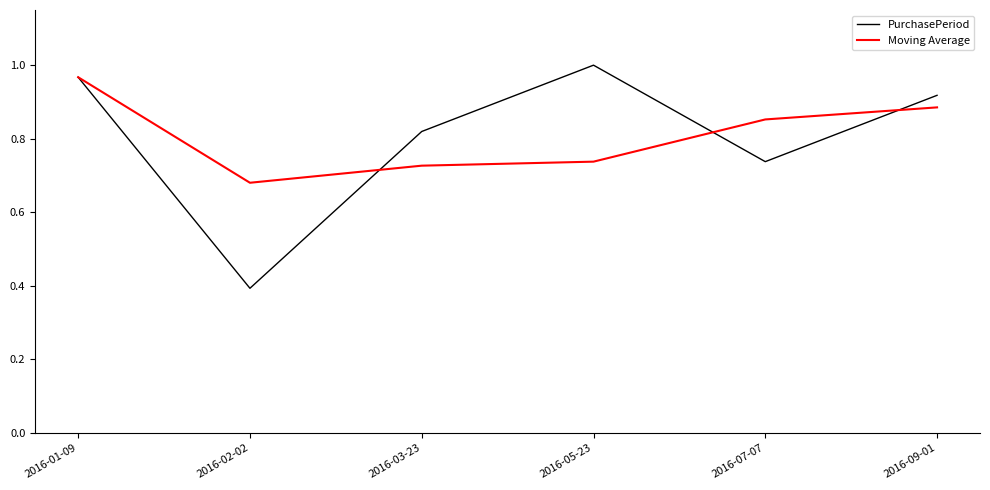

What is the total value across all series at 2016-03-23?

1.5